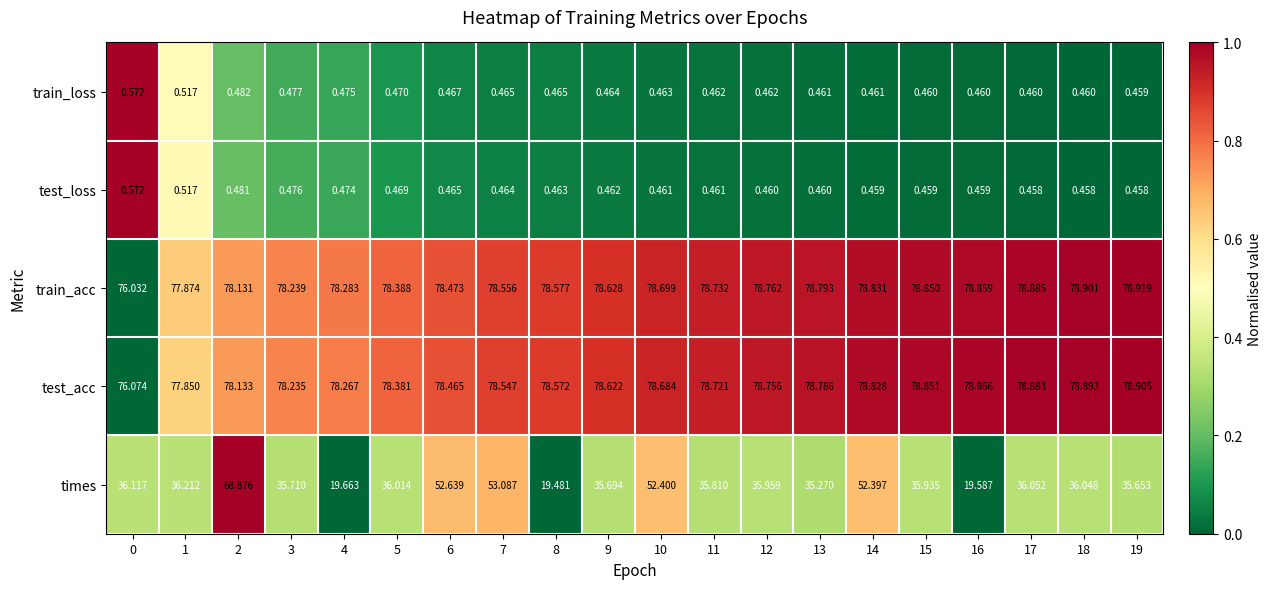

Which series has the largest range (max minus min)?

times